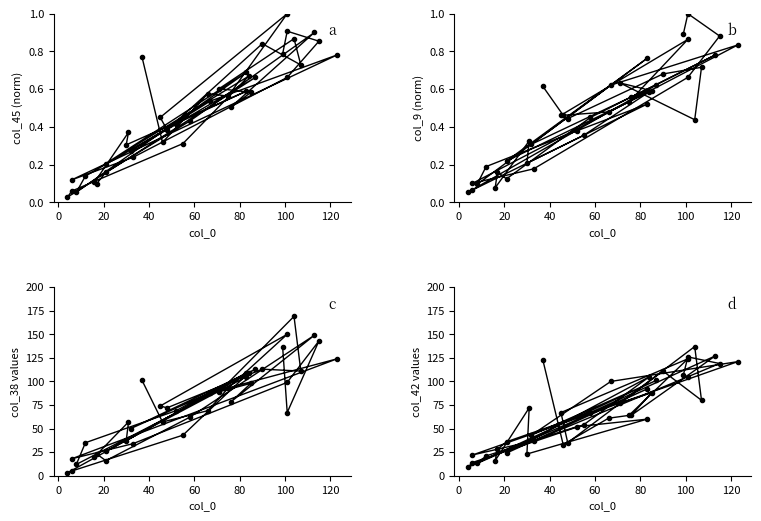

True or false: col_45 and col_9 cross at least once.

True